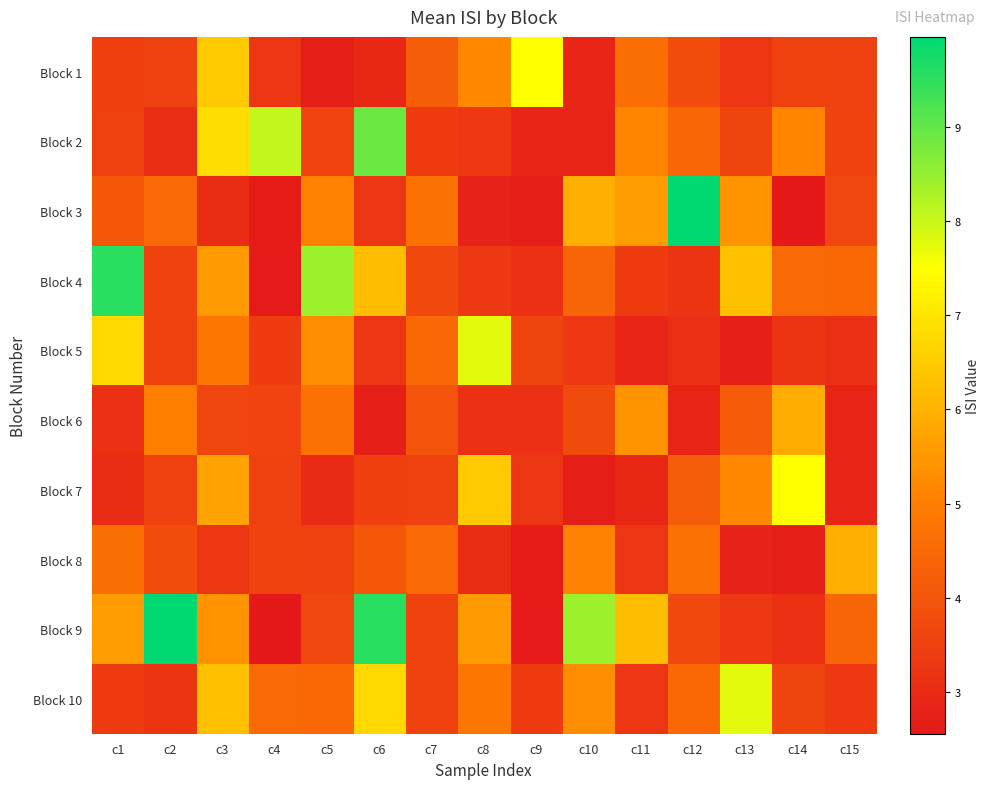

What is the total value across all series at c15?

37.7